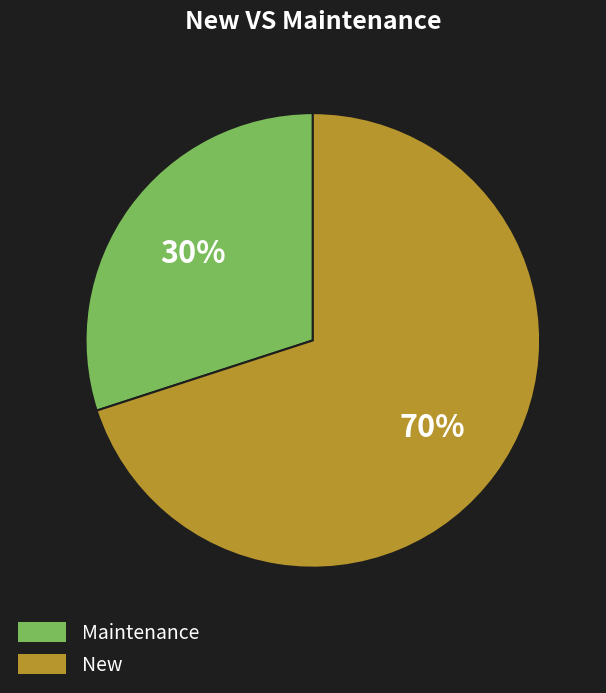

Is it true that Maintenance is 42% of the pie?

False